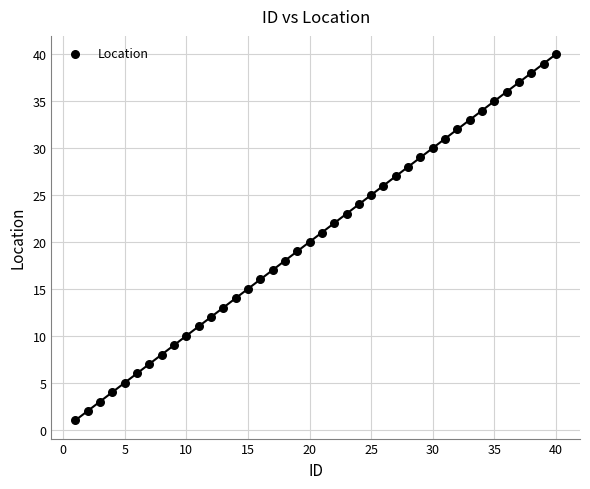

What is the range of X values (max minus min)?

39